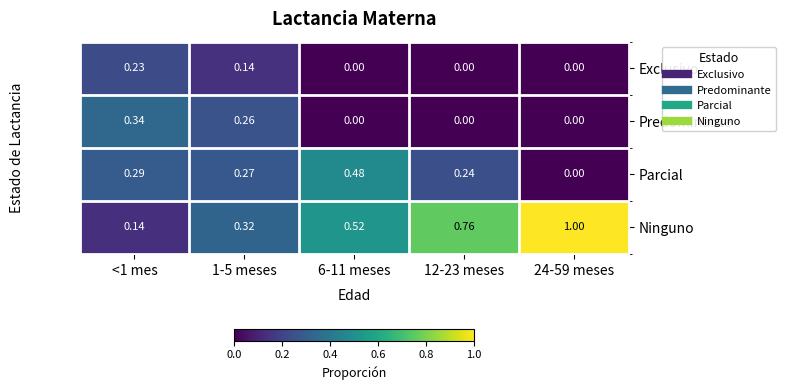

Which series has the widest spread of values?

Ninguno